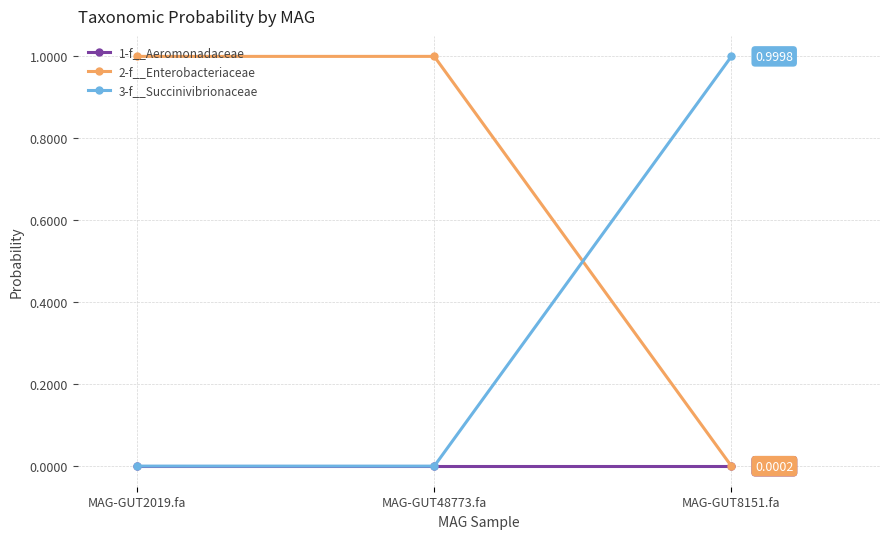

List the series in order of their overall mean, lowest first.

1-f__Aeromonadaceae, 3-f__Succinivibrionaceae, 2-f__Enterobacteriaceae